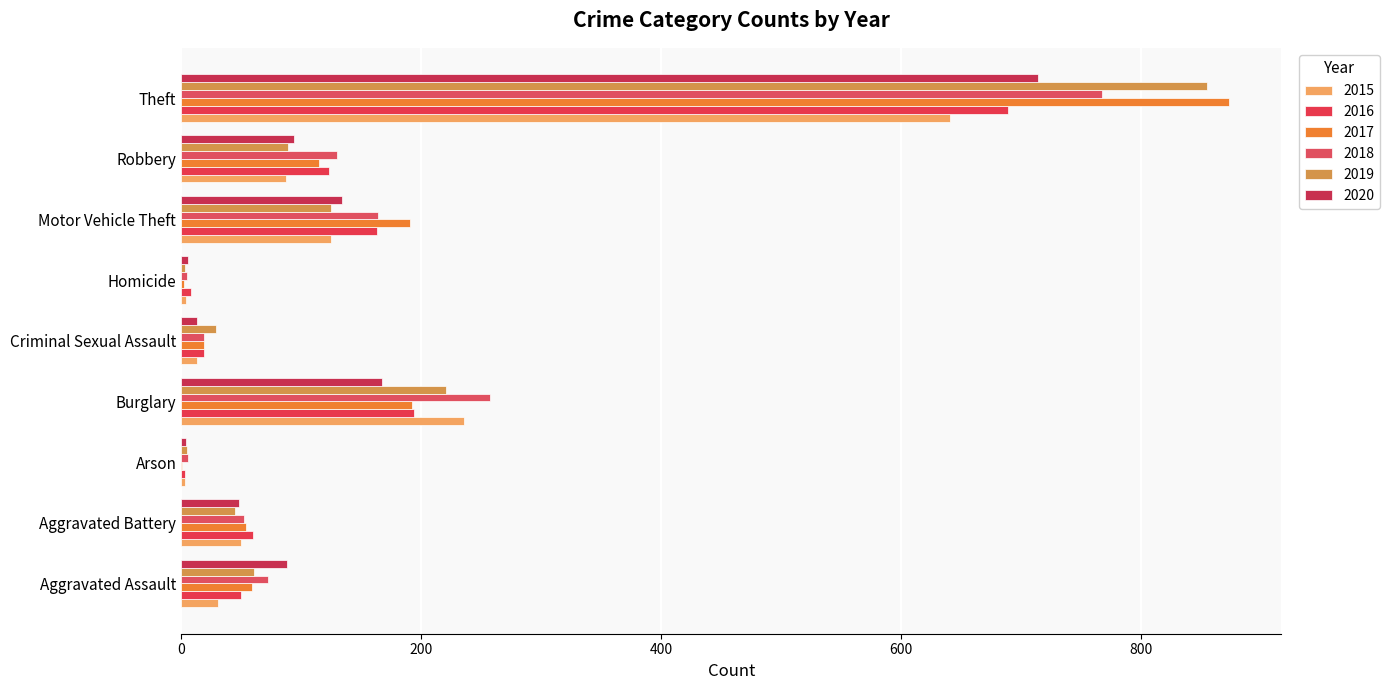

Reading left to right, list all the values displayed in this chart.

2015: Aggravated Assault=31	Aggravated Battery=50	Arson=3	Burglary=236	Criminal Sexual Assault=13	Homicide=4	Motor Vehicle Theft=125	Robbery=87	Theft=641
2016: Aggravated Assault=50	Aggravated Battery=60	Arson=3	Burglary=194	Criminal Sexual Assault=19	Homicide=8	Motor Vehicle Theft=163	Robbery=123	Theft=689
2017: Aggravated Assault=59	Aggravated Battery=54	Arson=1	Burglary=192	Criminal Sexual Assault=19	Homicide=2	Motor Vehicle Theft=191	Robbery=115	Theft=873
2018: Aggravated Assault=72	Aggravated Battery=52	Arson=6	Burglary=257	Criminal Sexual Assault=19	Homicide=5	Motor Vehicle Theft=164	Robbery=130	Theft=767
2019: Aggravated Assault=61	Aggravated Battery=45	Arson=5	Burglary=221	Criminal Sexual Assault=29	Homicide=3	Motor Vehicle Theft=125	Robbery=89	Theft=855
2020: Aggravated Assault=88	Aggravated Battery=48	Arson=4	Burglary=167	Criminal Sexual Assault=13	Homicide=6	Motor Vehicle Theft=134	Robbery=94	Theft=714